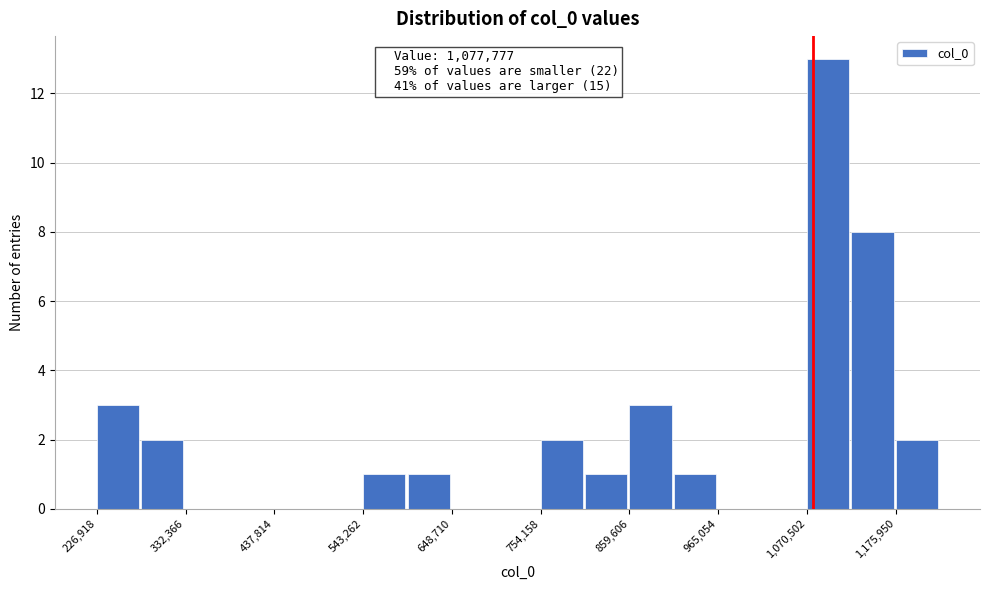

Read against the x-axis, roughly where is the centre of the tallest bar?

1100000